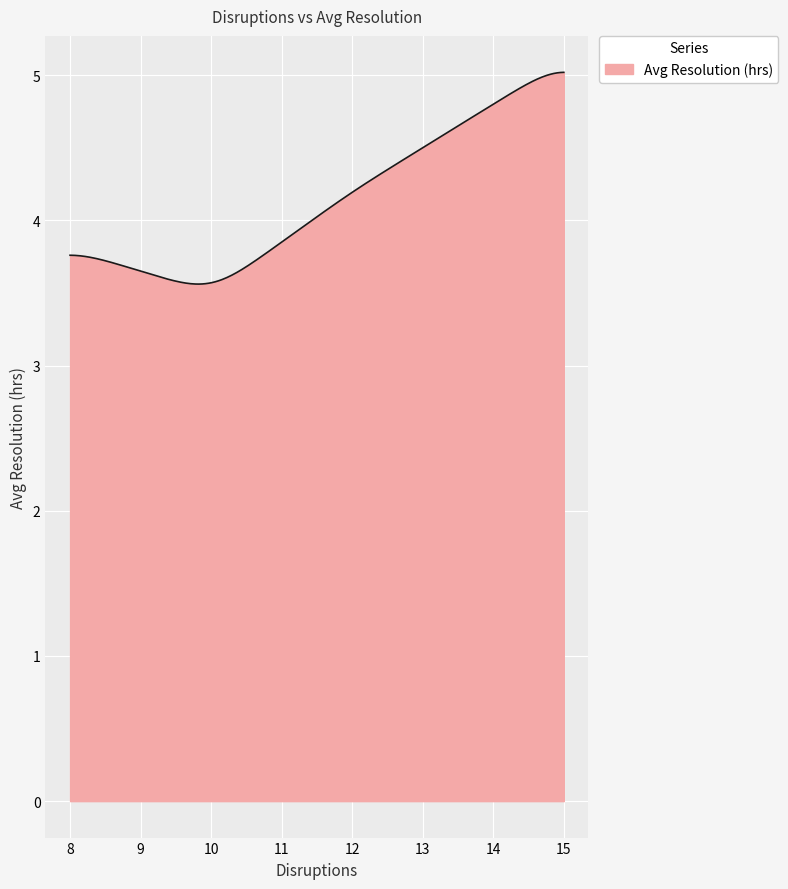

How many categories are shown in the chart?

300